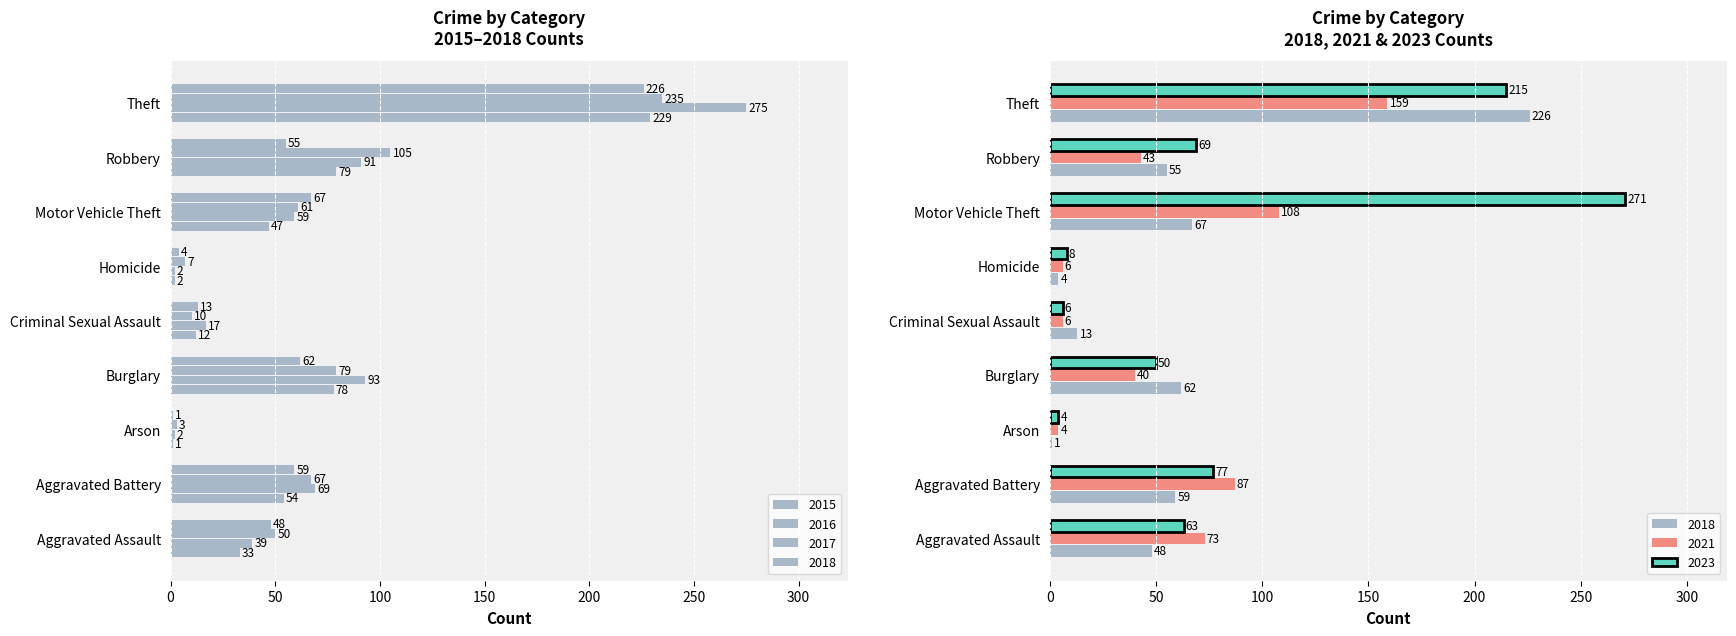

Which series has the widest spread of values?

2016